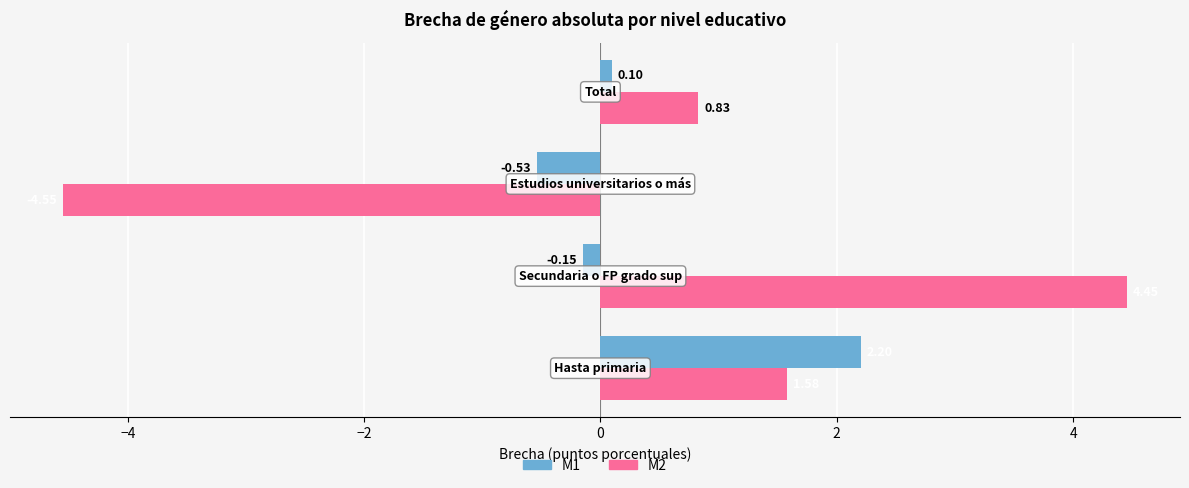

What is the smallest value displayed?

-4.5